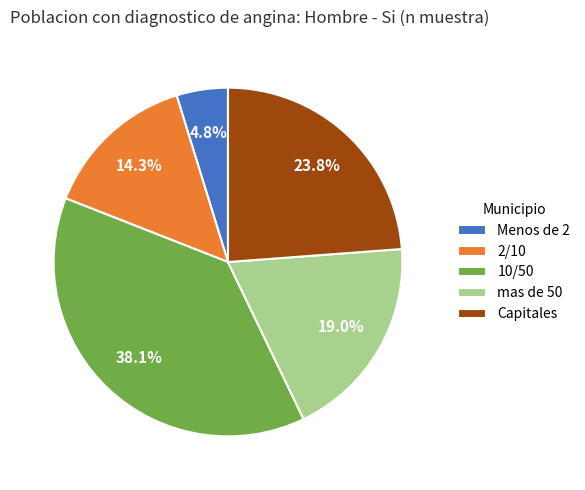

Rank the categories by value from highest to lowest.

10/50, Capitales, mas de 50, 2/10, Menos de 2